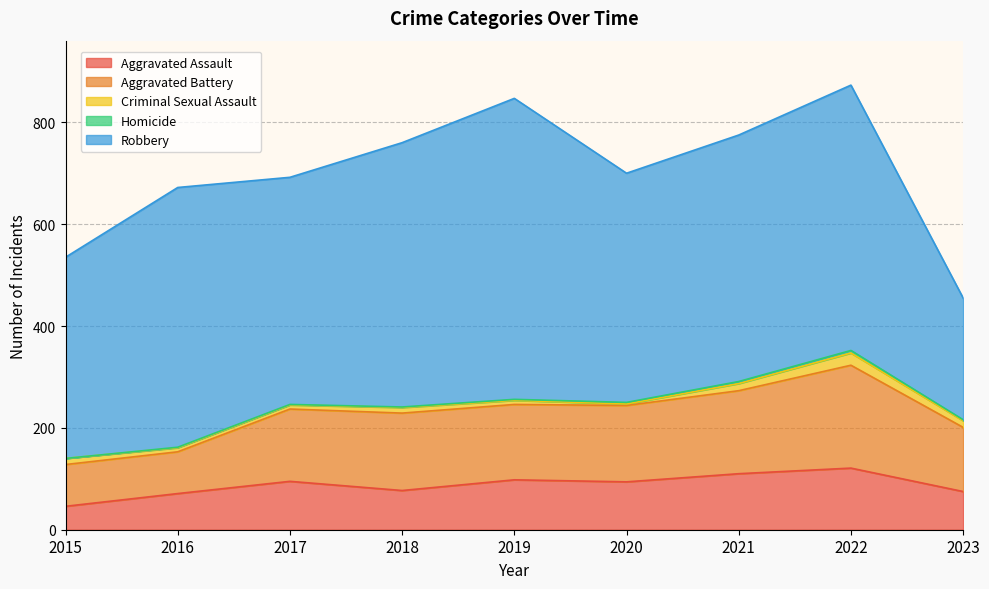

What is the total value across all series at 2015?

535